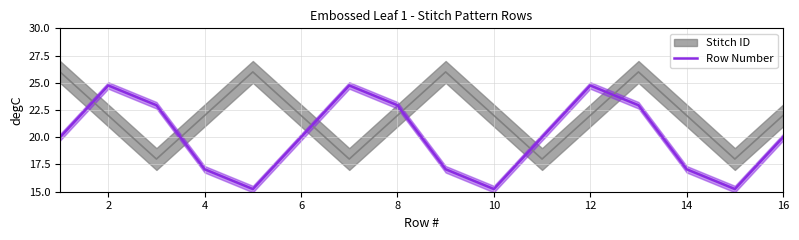

Does the chart display data point markers on the line(s)?

No